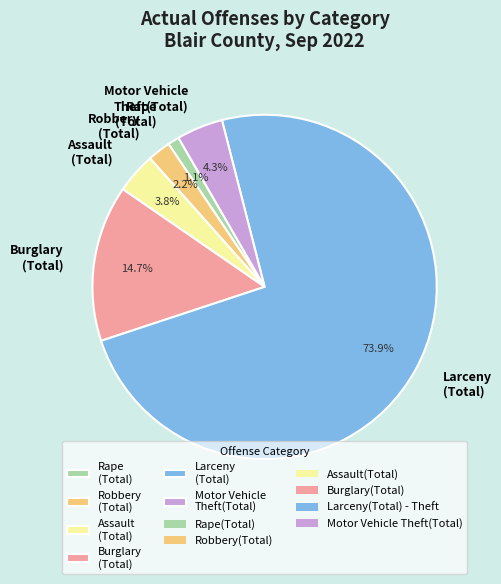

Between Assault (Total) and Motor Vehicle Theft(Total), which is larger?

Motor Vehicle Theft(Total)